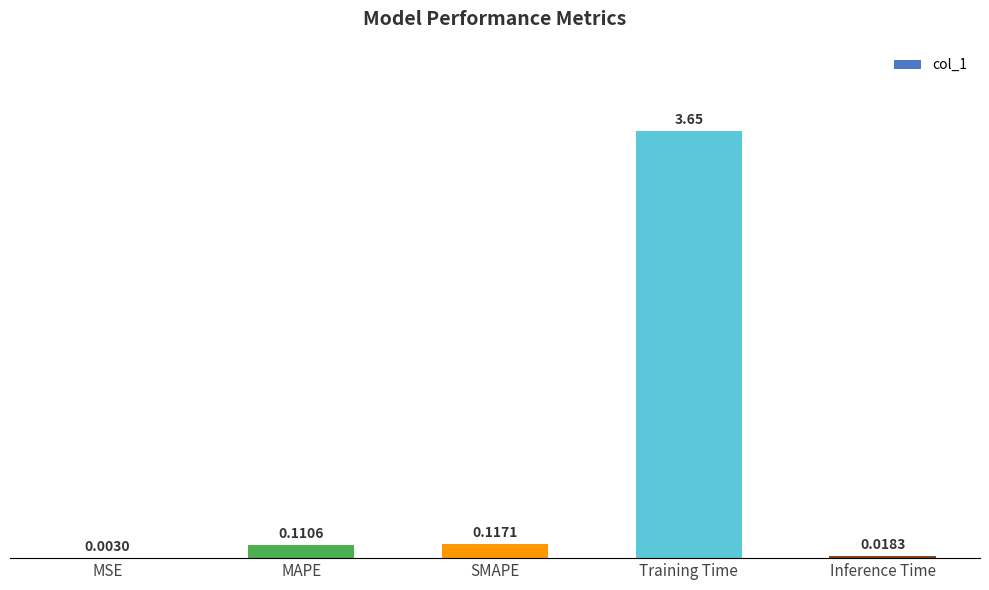

Which has a higher value, SMAPE or Inference Time?

SMAPE